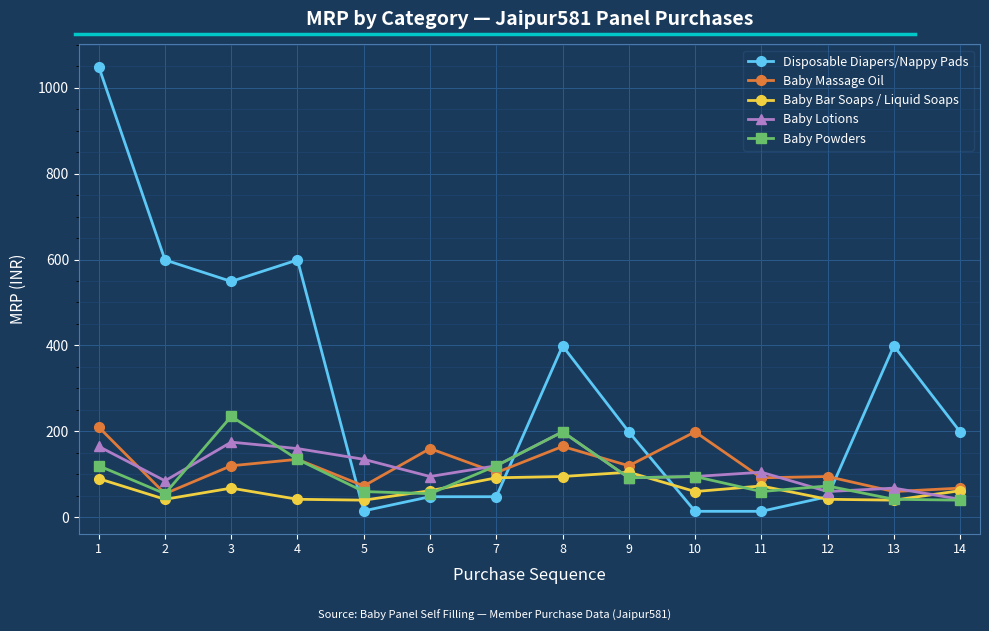

What is the difference between the Disposable Diapers/Nappy Pads values at 1 and 7?

1001